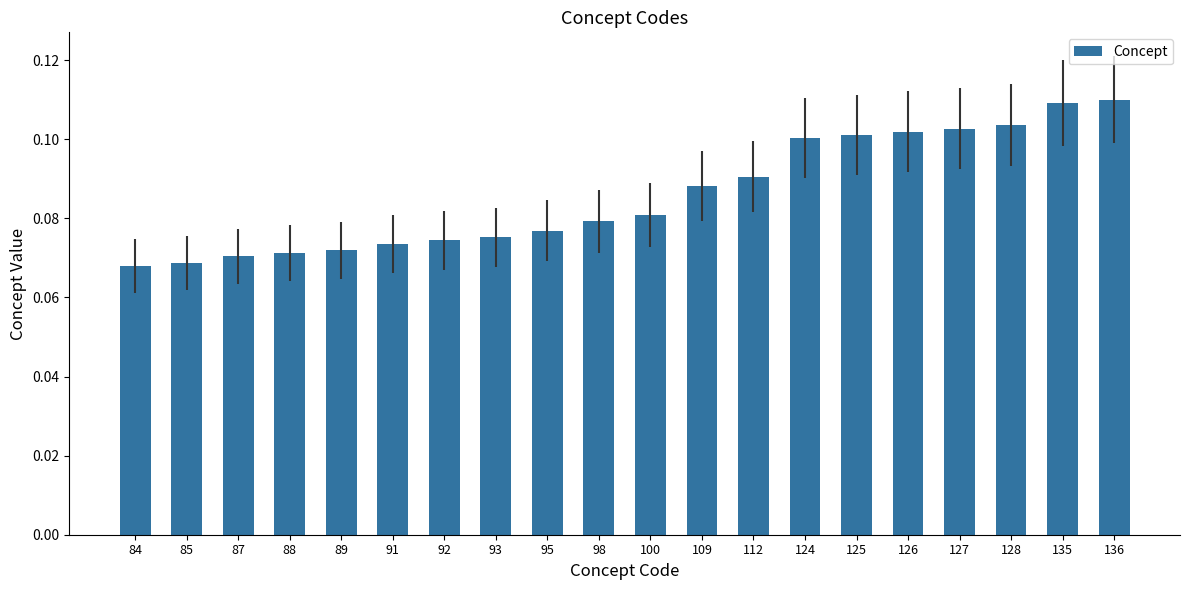

Does the chart contain stacked bars?

No